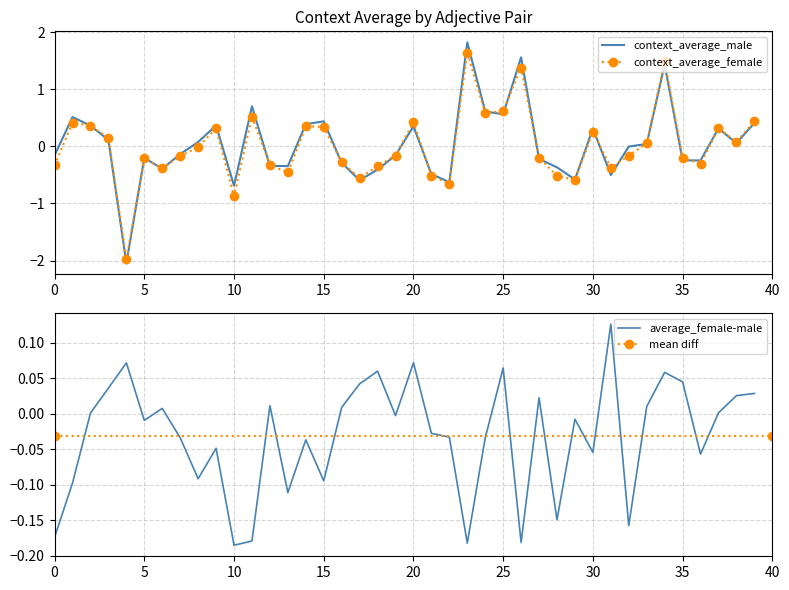

Is it true that context_average_male equals 0.1 at 15?

False